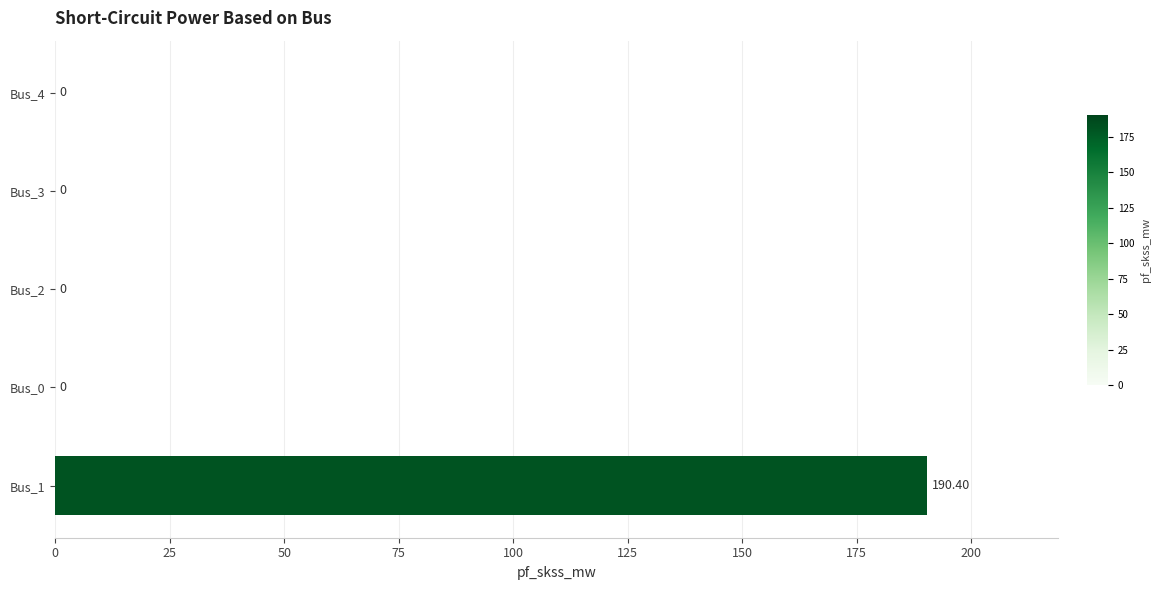

Count the number of values greater than 0.

1